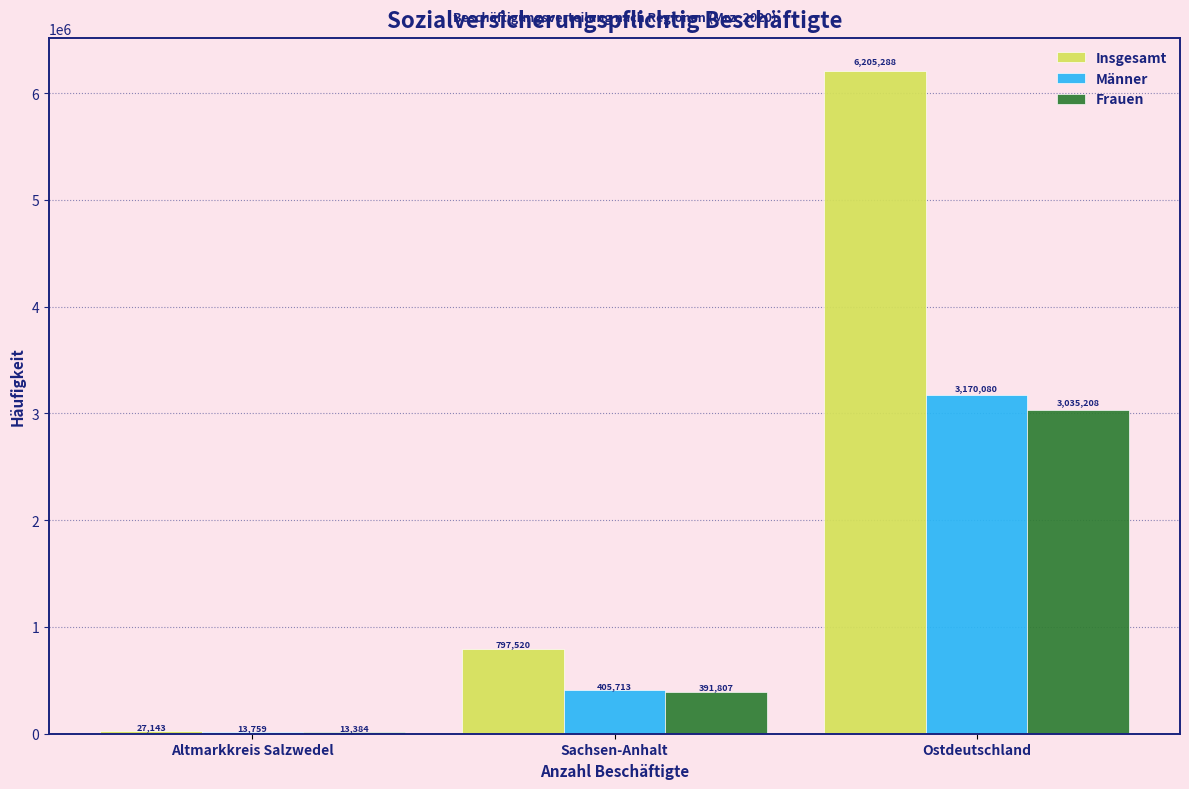

Reading right to left, extract all data points from this chart.

Insgesamt: Ostdeutschland=6205288	Sachsen-Anhalt=797520	Altmarkkreis Salzwedel=27143
Männer: Ostdeutschland=3170080	Sachsen-Anhalt=405713	Altmarkkreis Salzwedel=13759
Frauen: Ostdeutschland=3035208	Sachsen-Anhalt=391807	Altmarkkreis Salzwedel=13384